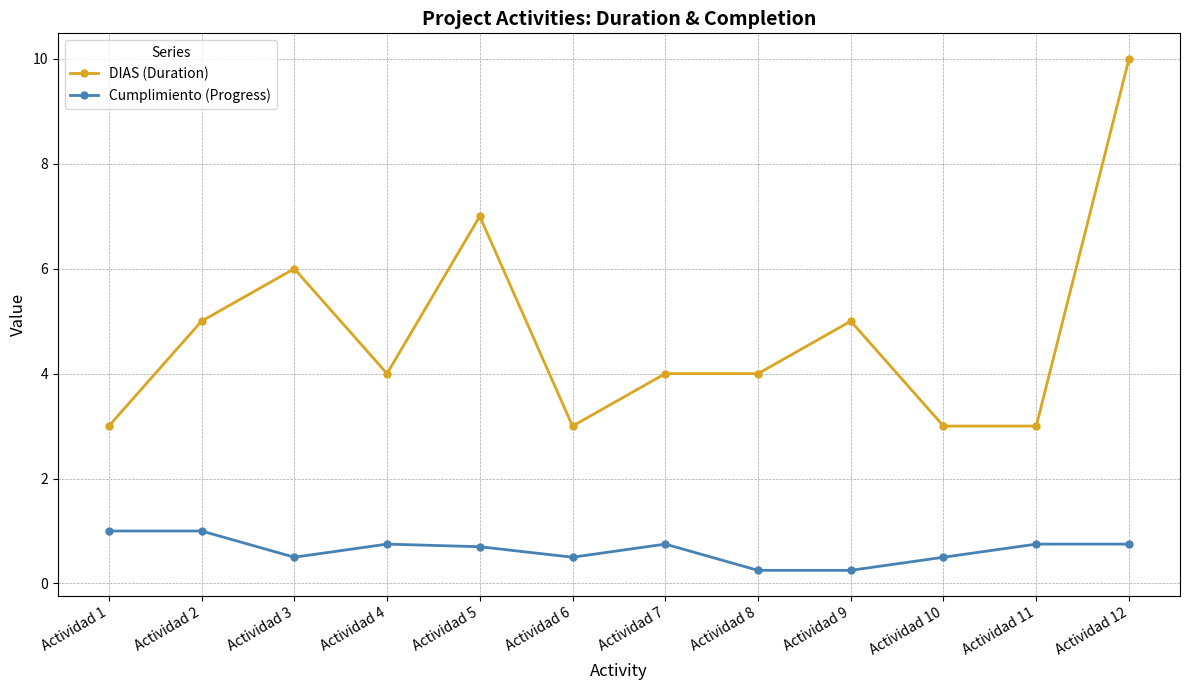

At how many categories does at least one series exceed 0?

12